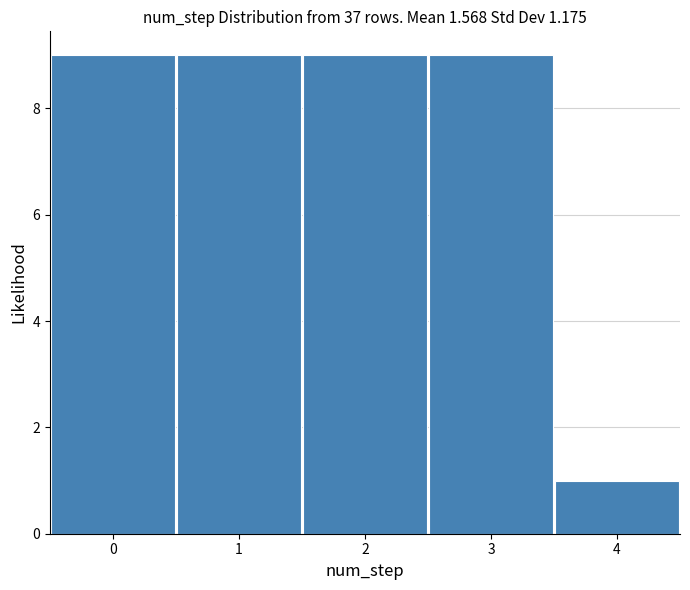

How tall is the bar that spans 0.5 to 1.5 on the x-axis? The values are not printed on the chart, so give them approximately, as read against the axis.

9